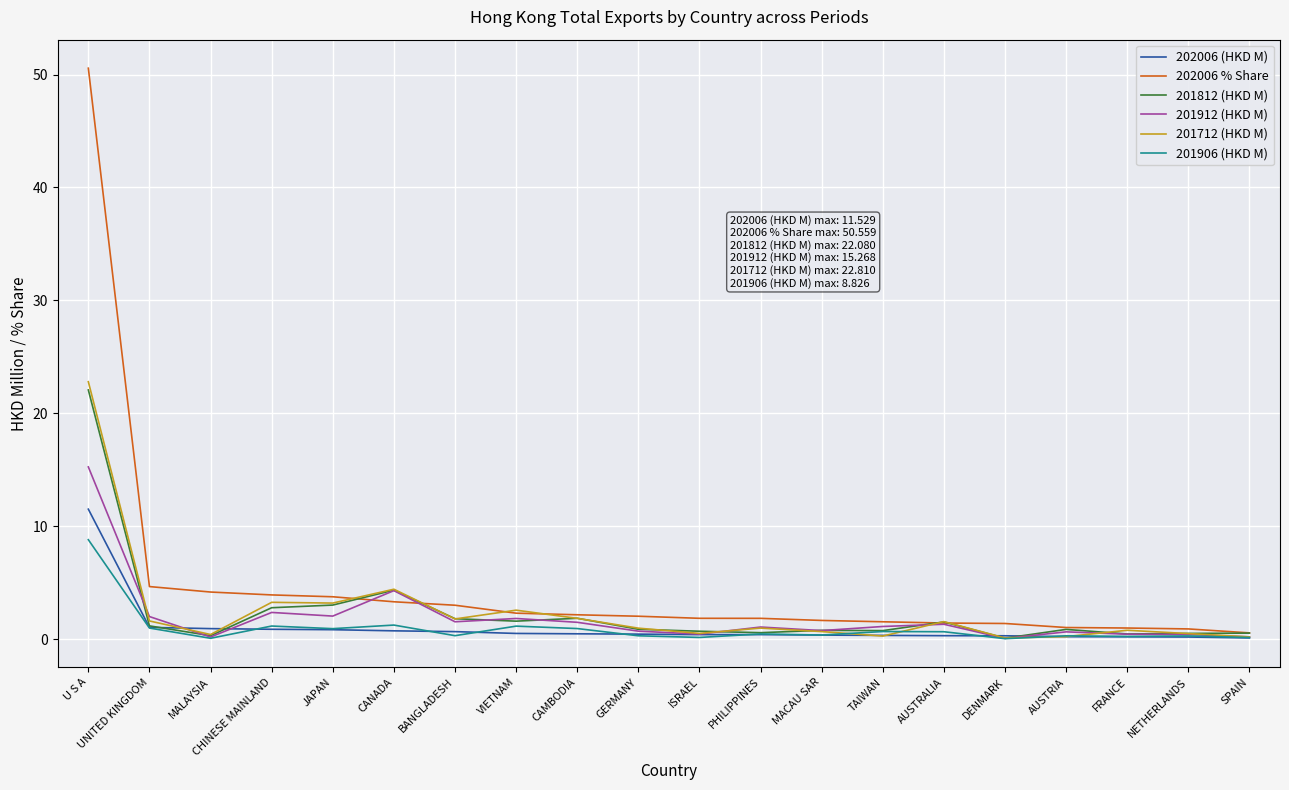

The 201912 (HKD M) series shows 1.3 at AUSTRALIA. True or false?

True